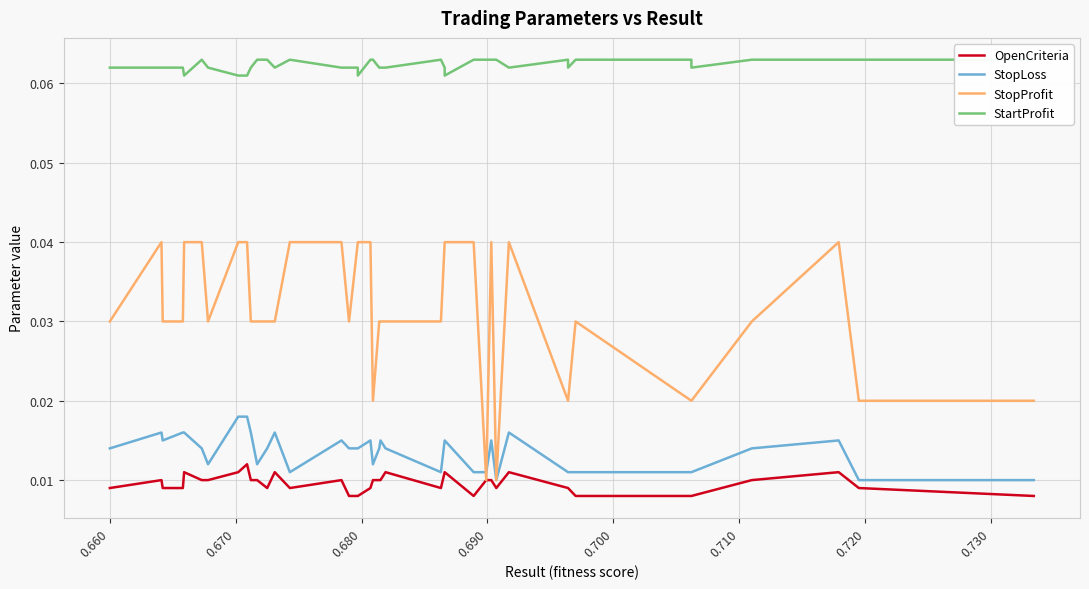

Which series has the widest spread of values?

StopProfit